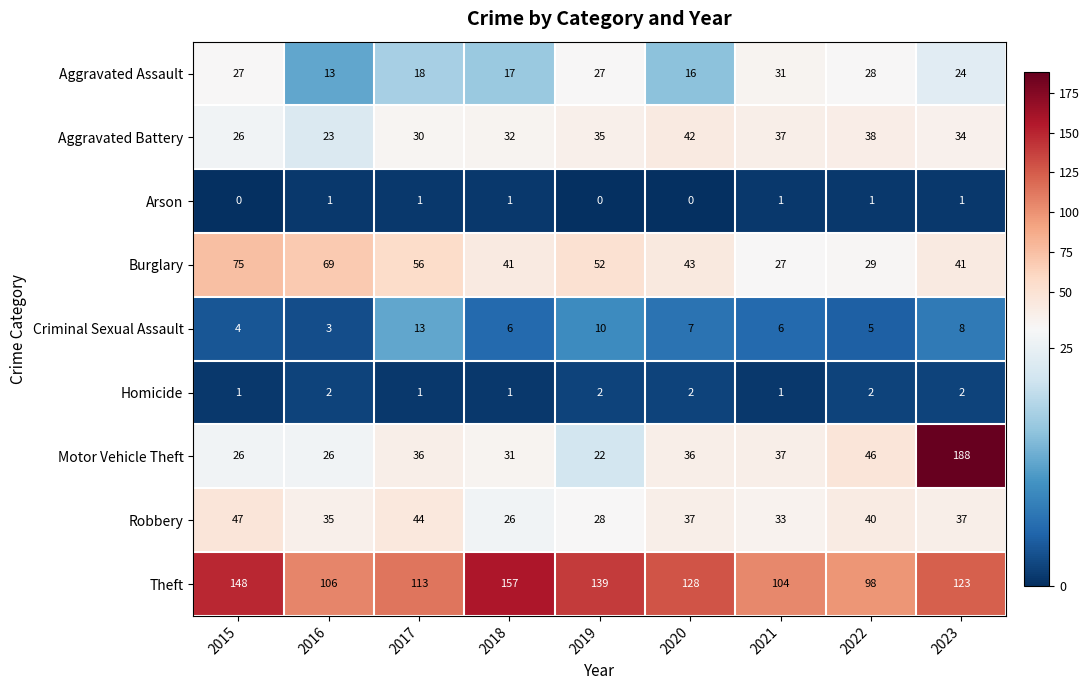

True or false: Burglary has a value of 16 at 2015.

False